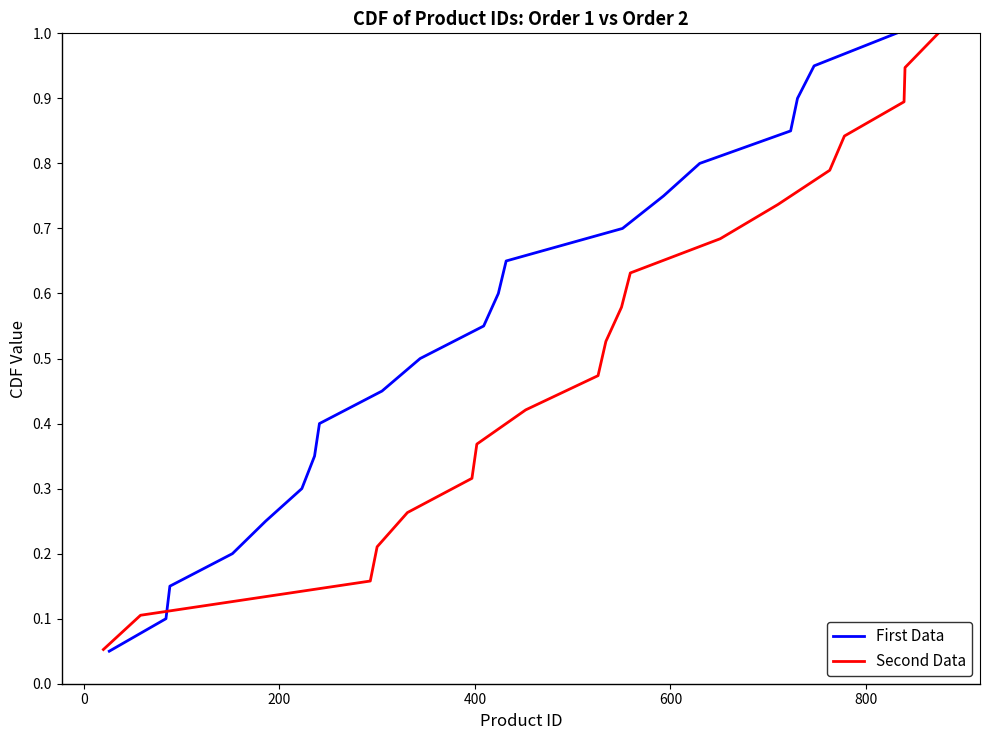

Reading right to left, what are all the values shown in this chart?

1.0	0.9	0.9	0.8	0.8	0.8	0.7	0.7	0.6	0.6	0.5	0.5	0.4	0.3	0.3	0.2	0.2	0.1	0.1	0.1